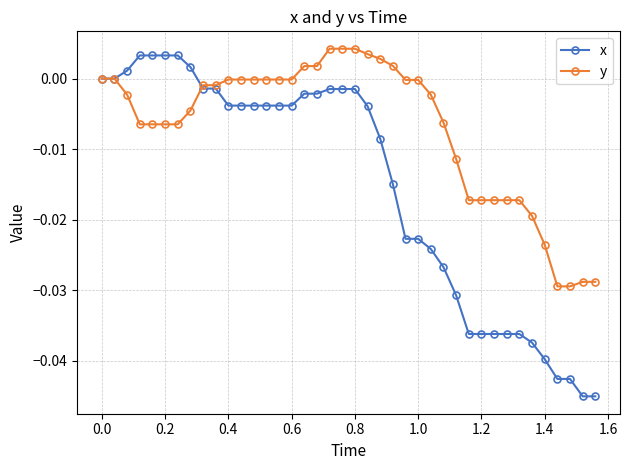

Count the number of data series in this chart.

2